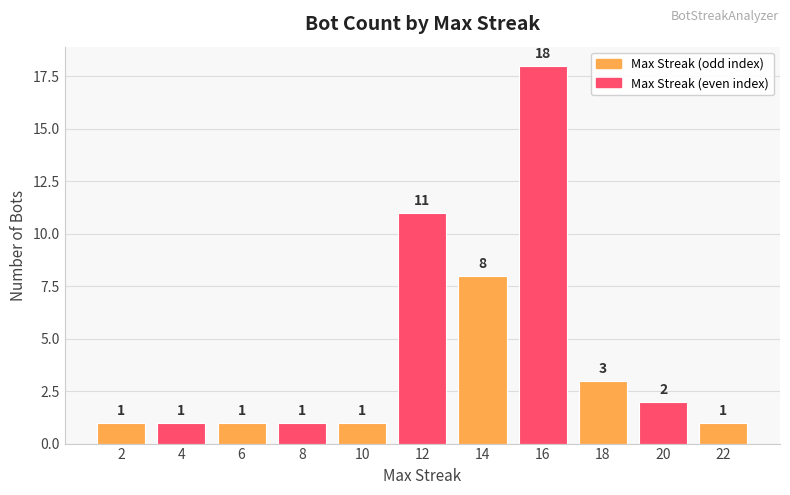

What is the difference between the maximum and minimum values?

17